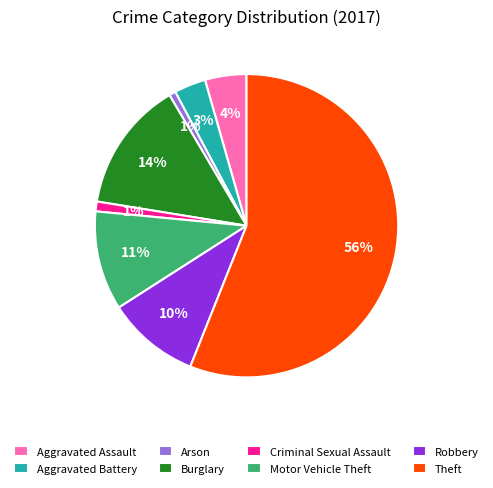

The Aggravated Battery slice represents 3% of the pie. True or false?

True